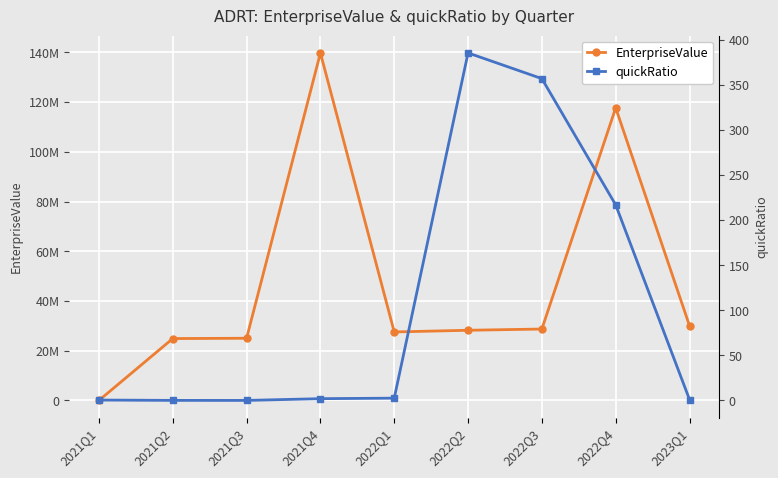

True or false: quickRatio and EnterpriseValue cross at least once.

False